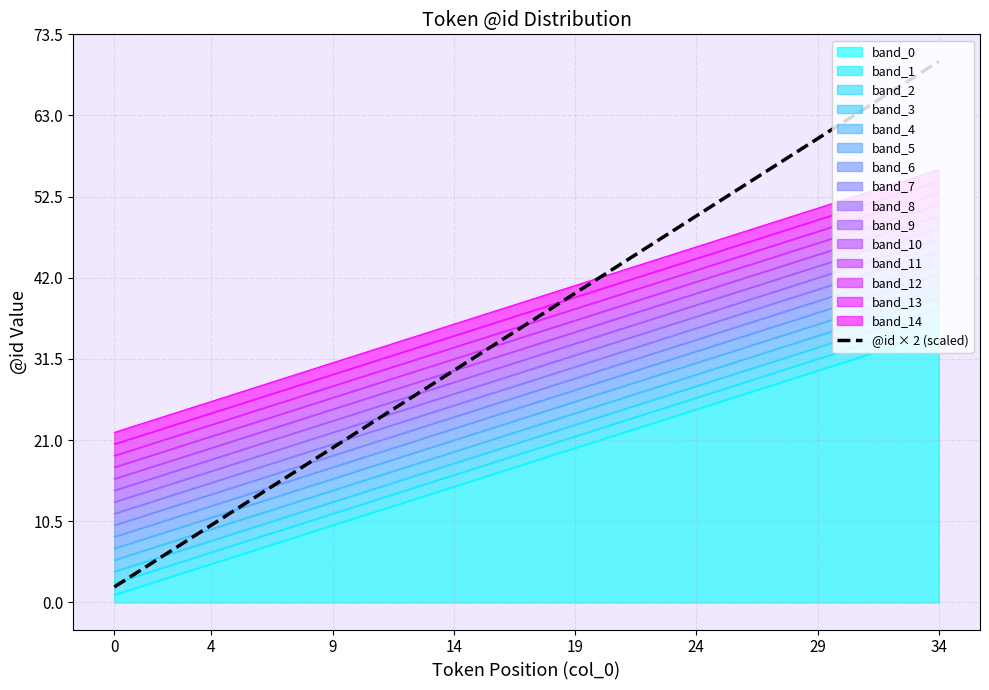

The chart shows a value of 60 at 29. True or false?

True